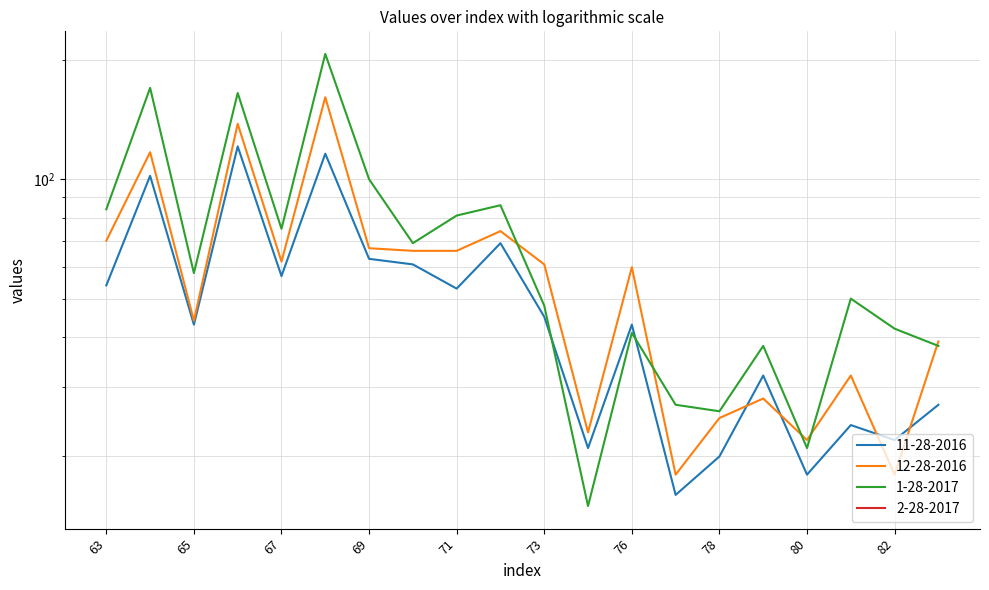

What is the spread (max minus min) of values at 68?

91